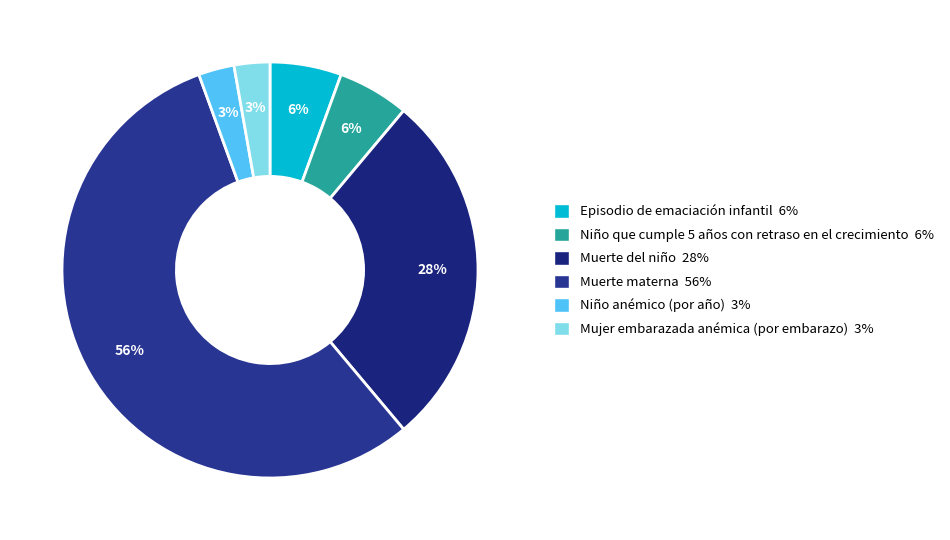

Which category has the biggest portion of the pie?

Muerte materna